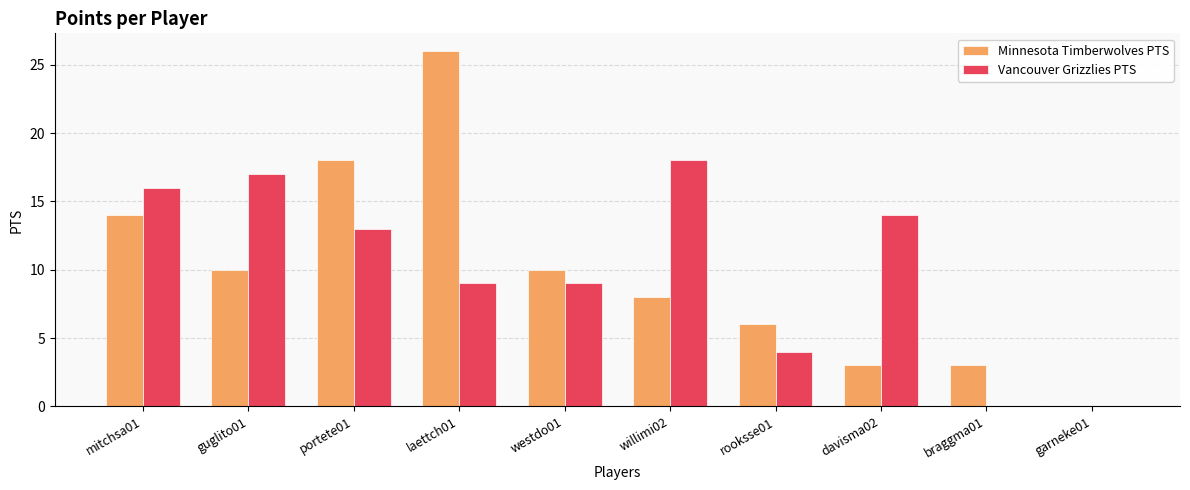

At which category is the sum across all series the highest?

laettch01